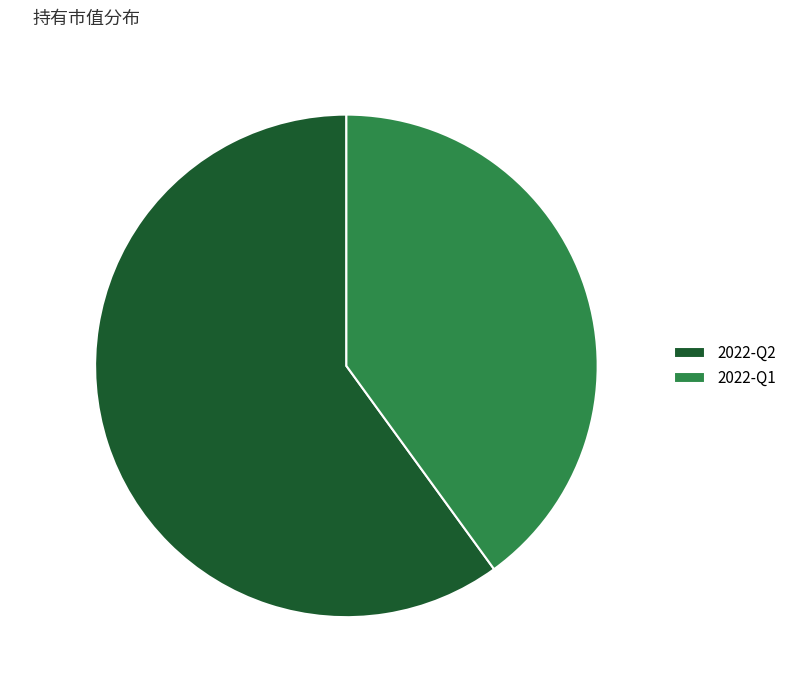

Between 2022-Q2 and 2022-Q1, which is larger?

2022-Q2